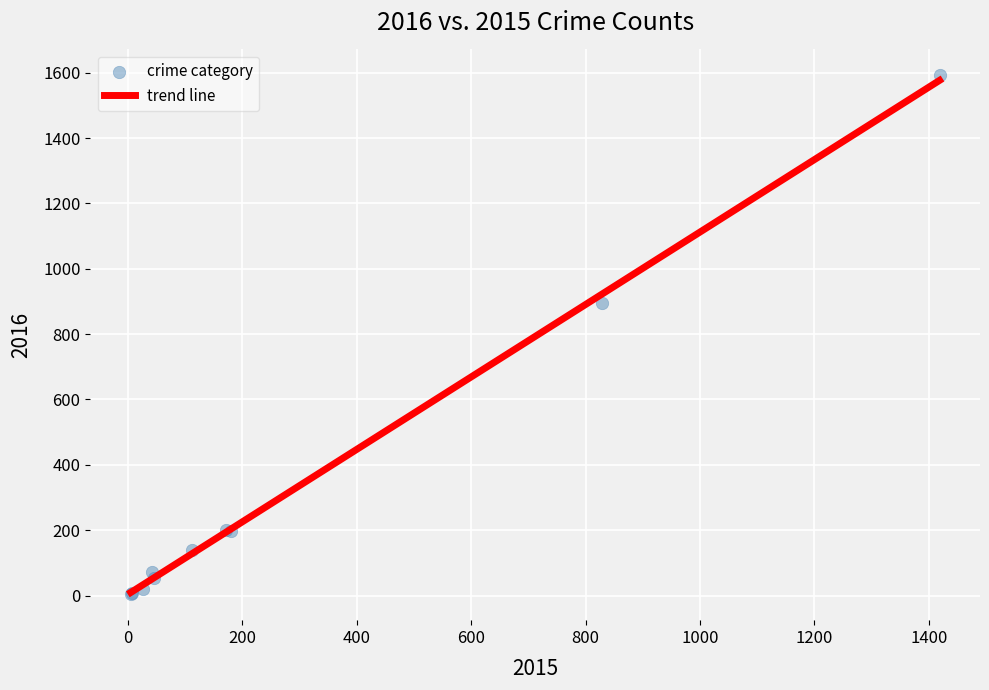

What Y value in the scatter plot is closest to 798?

894